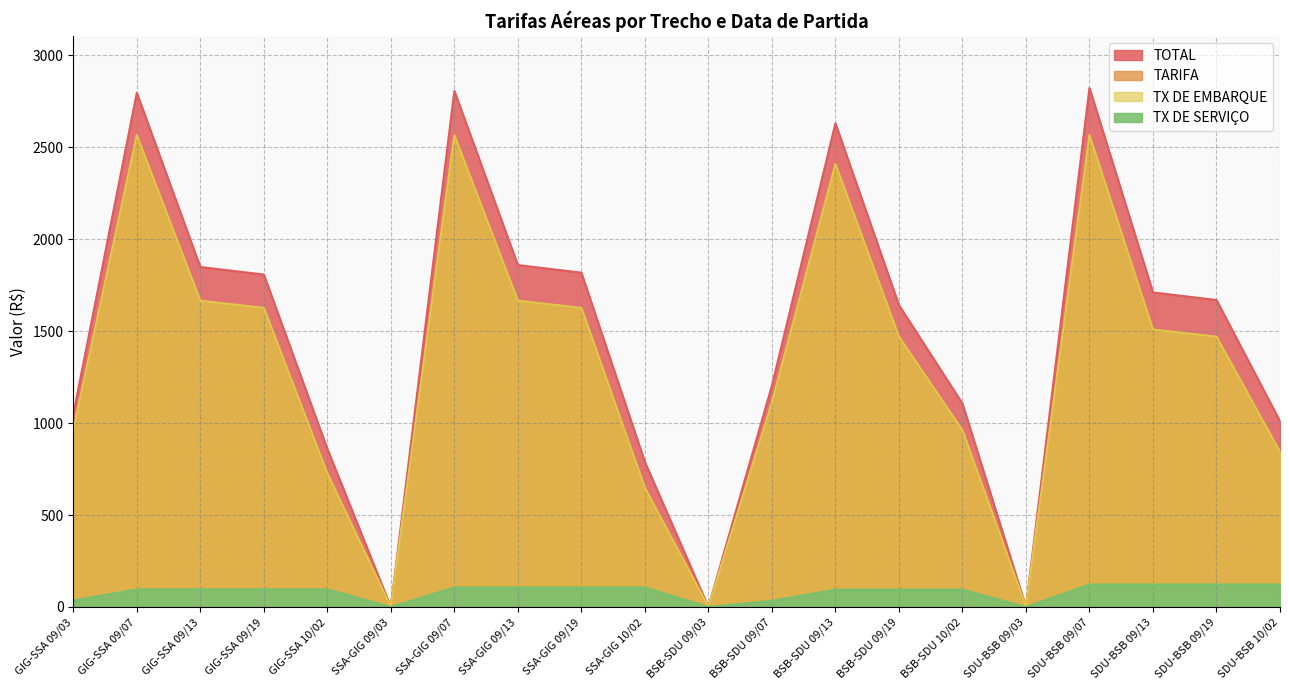

Between BSB-SDU 09/13 and SDU-BSB 09/03, which series saw the biggest shift?

TOTAL